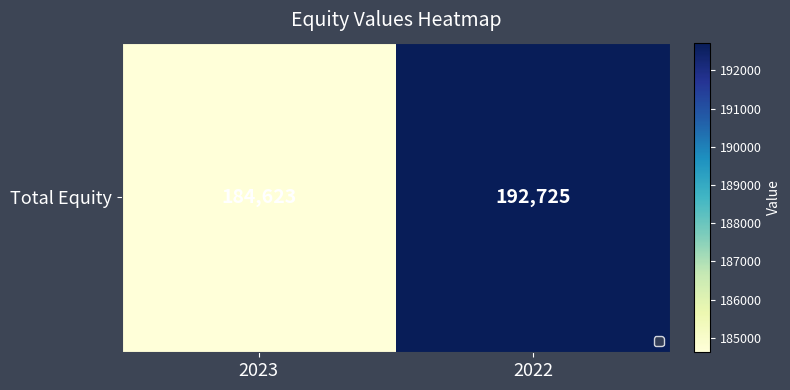

How many data points does each series have?

2